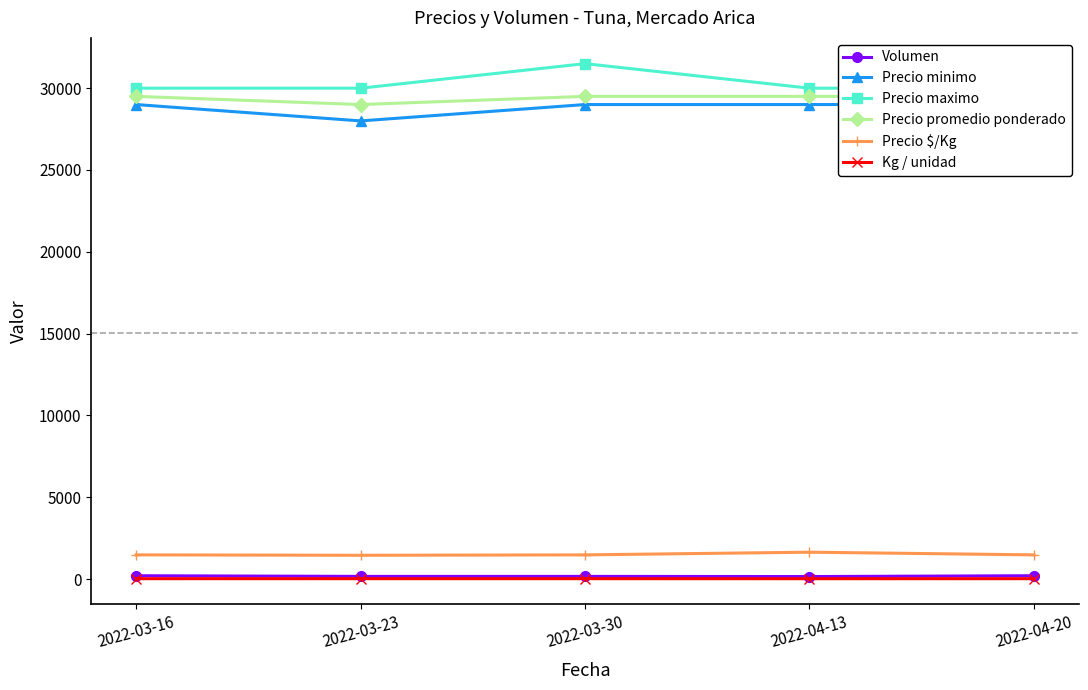

Reading left to right, transcribe all the data shown in this chart.

Volumen: 2022-03-16=200	2022-03-23=160	2022-03-30=160	2022-04-13=150	2022-04-20=200
Precio minimo: 2022-03-16=29000	2022-03-23=28000	2022-03-30=29000	2022-04-13=29000	2022-04-20=29000
Precio maximo: 2022-03-16=30000	2022-03-23=30000	2022-03-30=31500	2022-04-13=30000	2022-04-20=30000
Precio promedio ponderado: 2022-03-16=29500	2022-03-23=29000	2022-03-30=29500	2022-04-13=29500	2022-04-20=29500
Precio $/Kg: 2022-03-16=1475	2022-03-23=1450	2022-03-30=1475	2022-04-13=1639	2022-04-20=1475
Kg / unidad: 2022-03-16=20	2022-03-23=20	2022-03-30=20	2022-04-13=18	2022-04-20=20